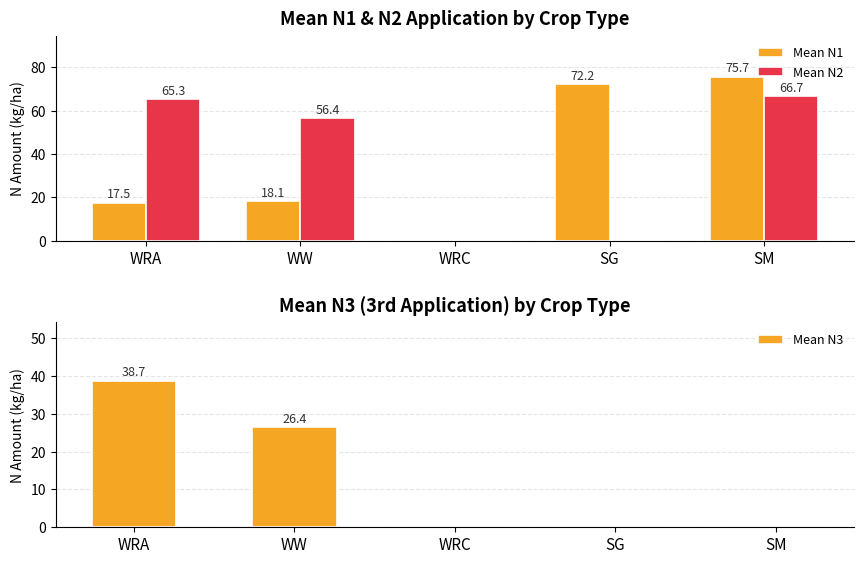

What is the highest value of the Mean N3 series?

38.7